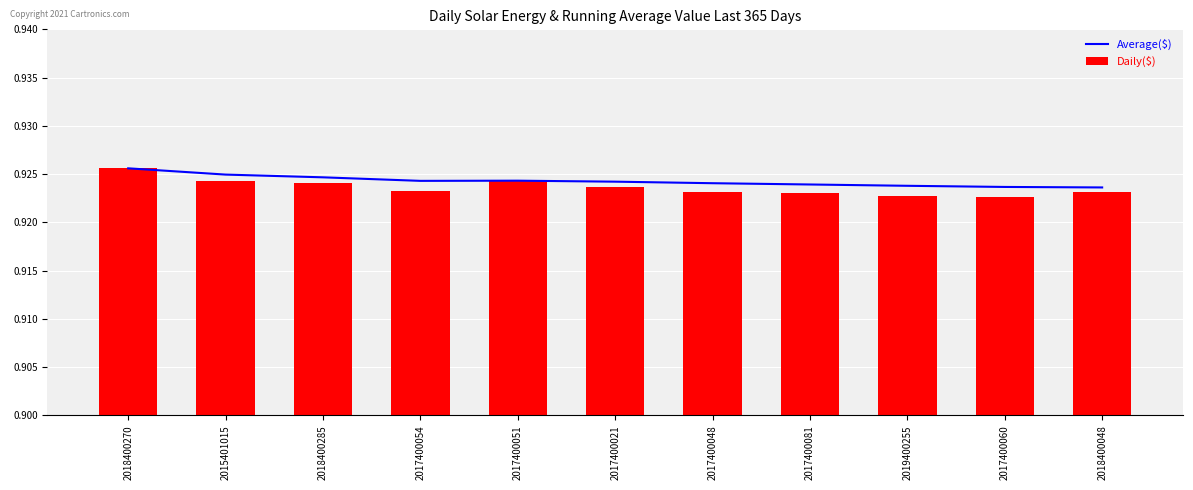

Is the value of Daily($) at 2017400081 greater than the value of Average($) at 2017400048?

No